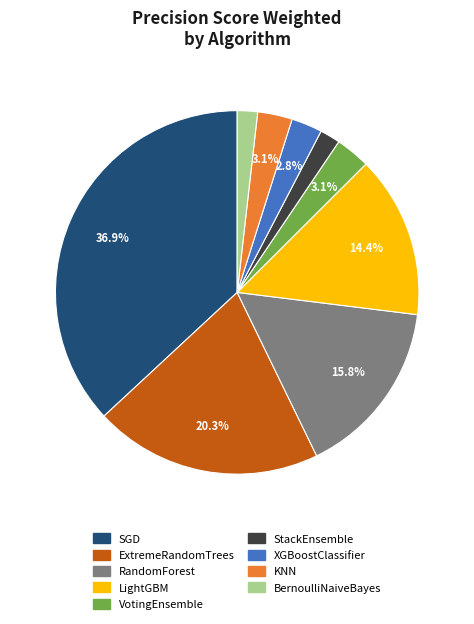

How many segments does this pie chart have?

9